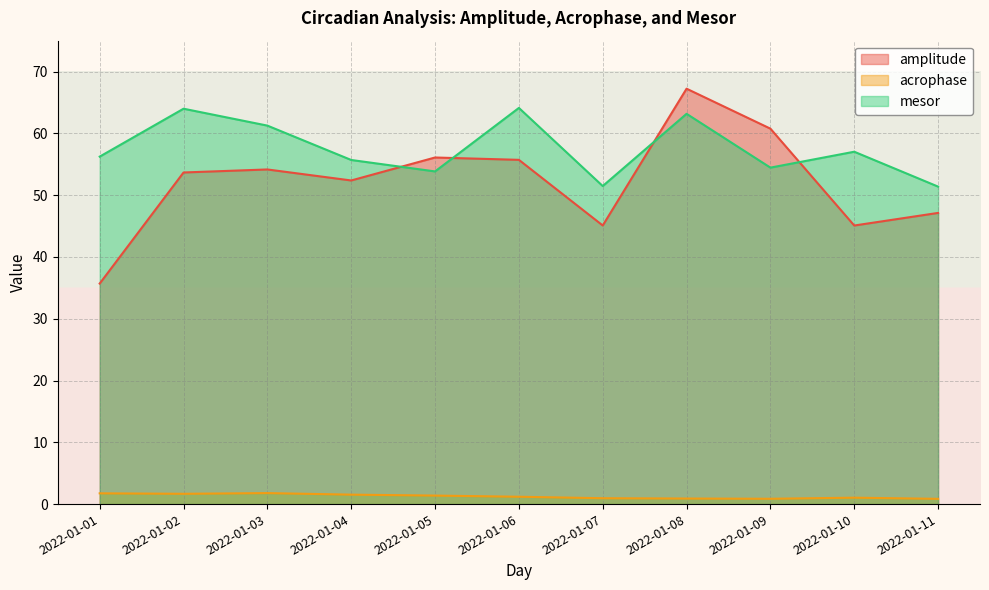

What are all the series names shown in the legend?

amplitude, acrophase, mesor